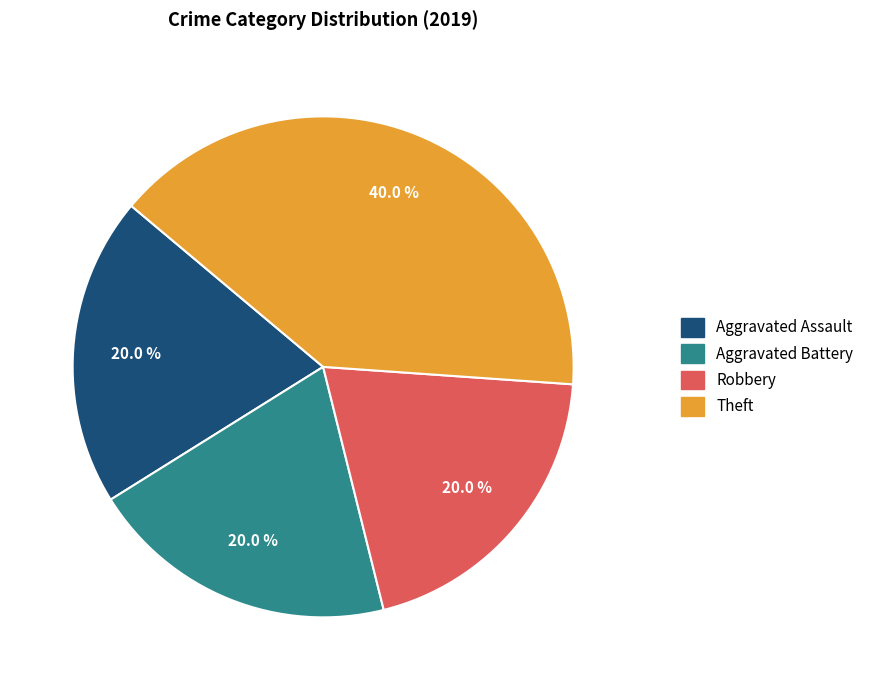

Is it true that Robbery is 20% of the pie?

True